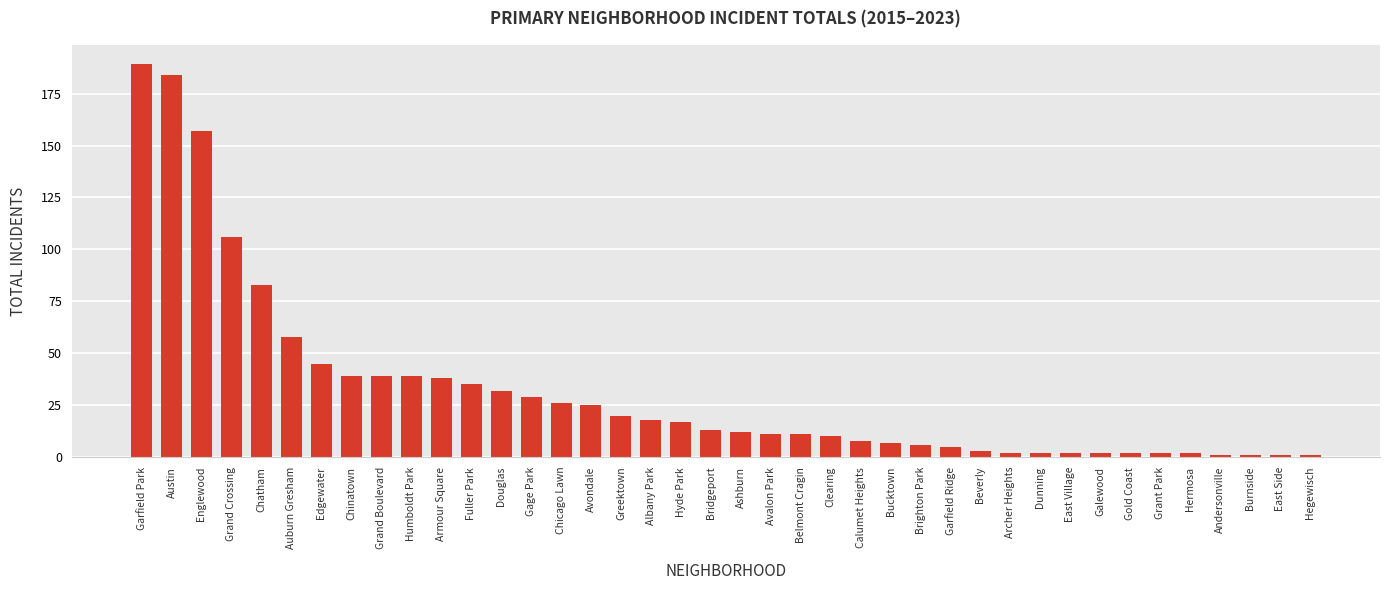

Which label corresponds to the largest value in the chart?

Garfield Park